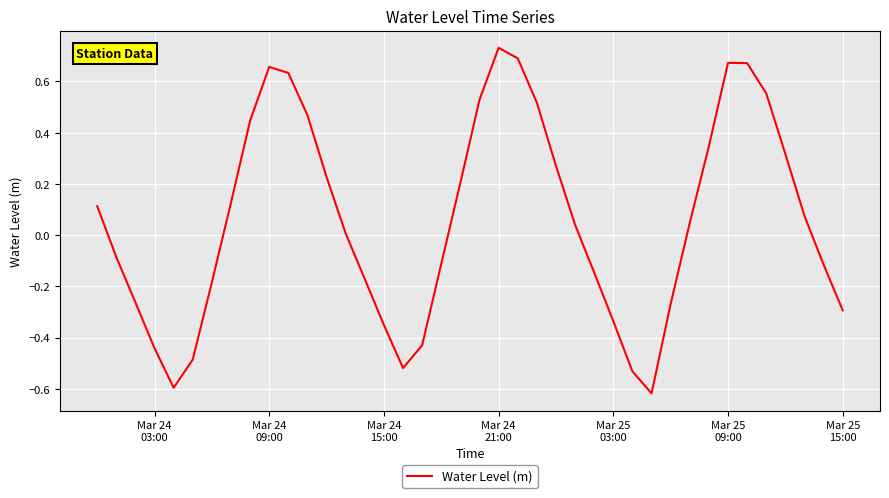

How many lines are shown in the chart?

1